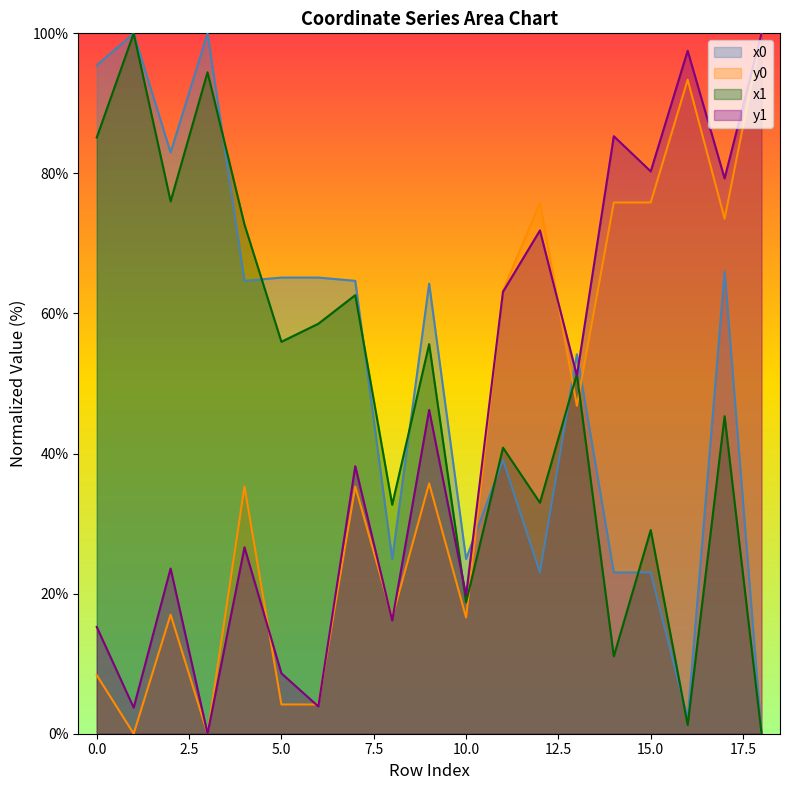

What is the total value across all series at 6?

131.7